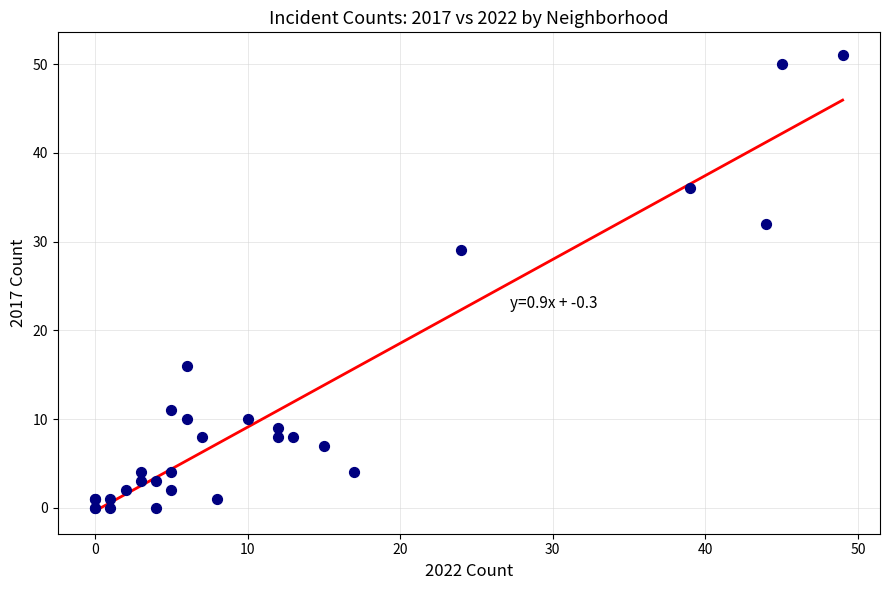

What Y value in the scatter plot is closest to 25?

29